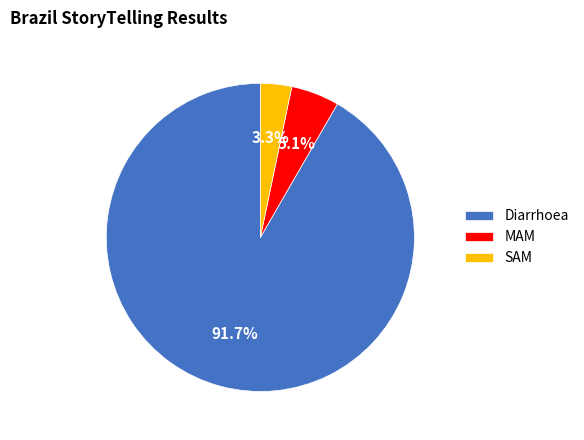

Is the sum of MAM and Diarrhoea greater than half?

Yes